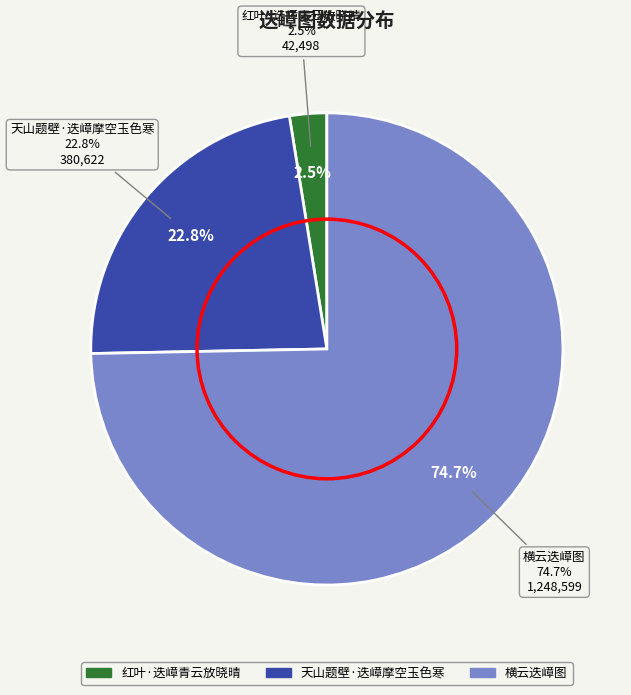

Does 横云迭嶂图 represent more than half of the total?

Yes